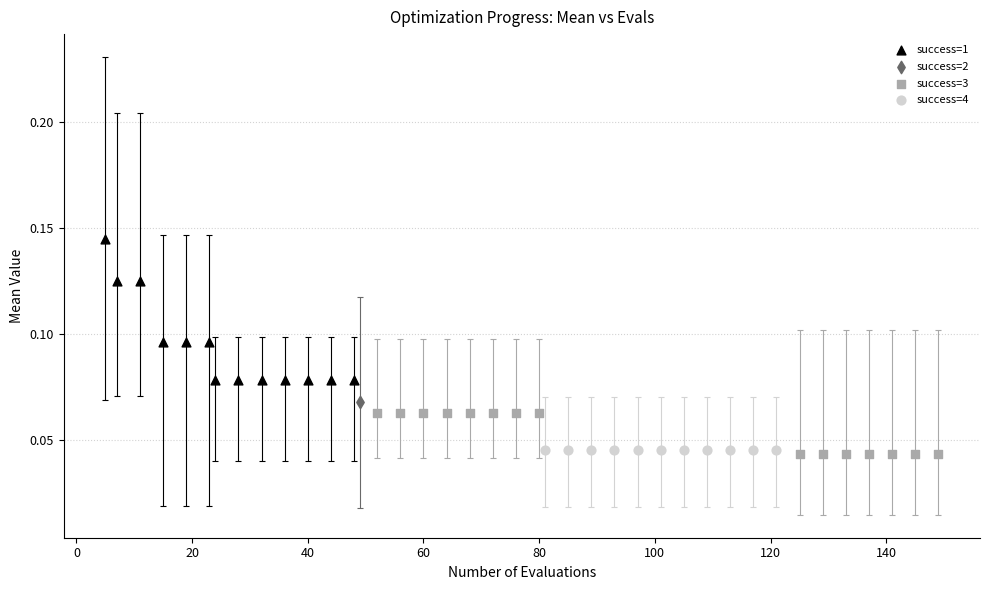

Which series contains the highest Y value?

success=1